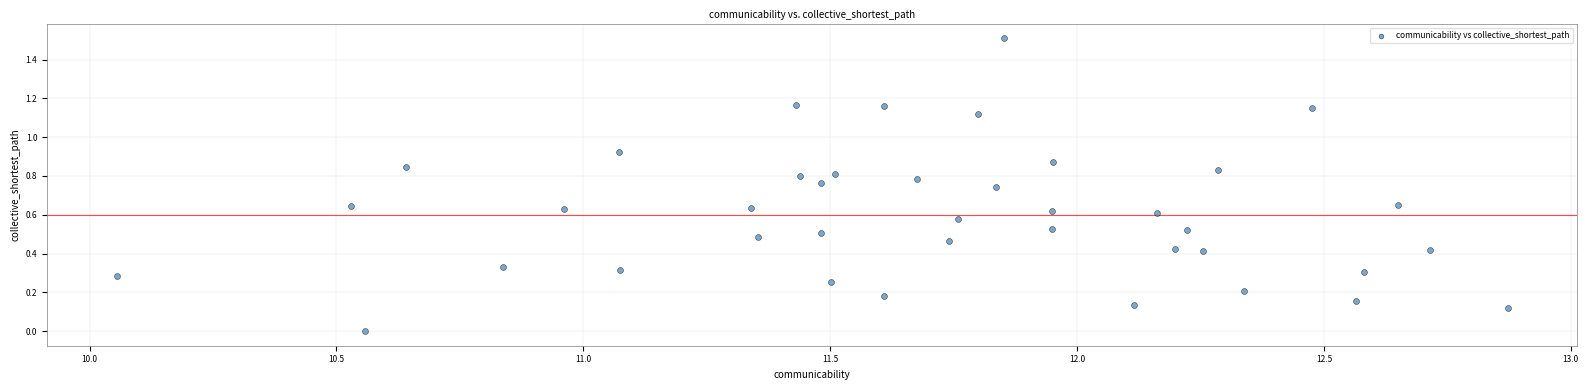

What is the range of Y values (max minus min)?

1.5